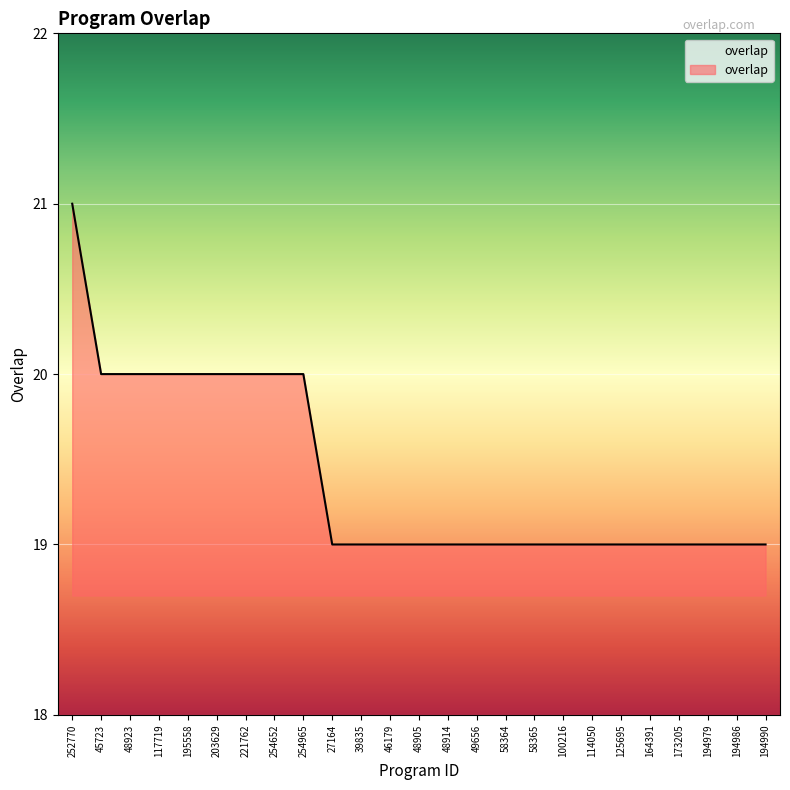

What is the approximate value at 194990?

19